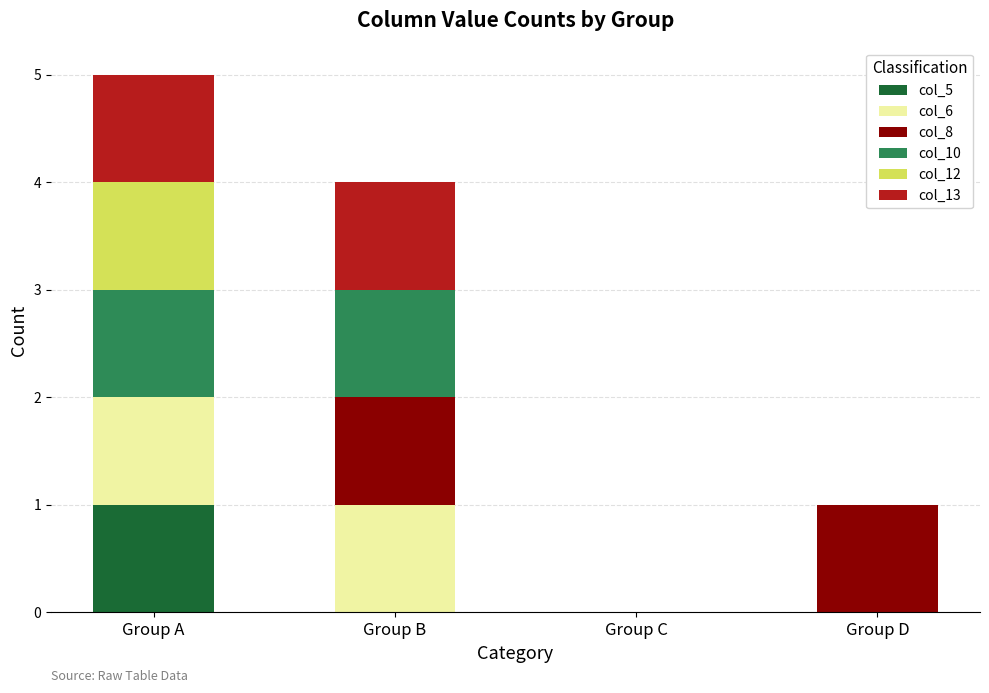

Is it true that col_5 equals 0 at Group D?

True